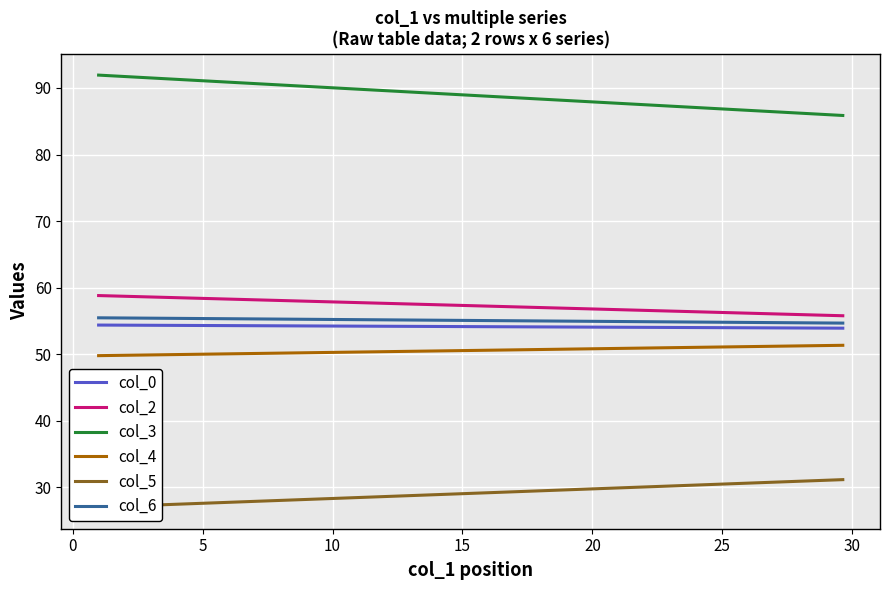

Which series has the largest range (max minus min)?

col_3